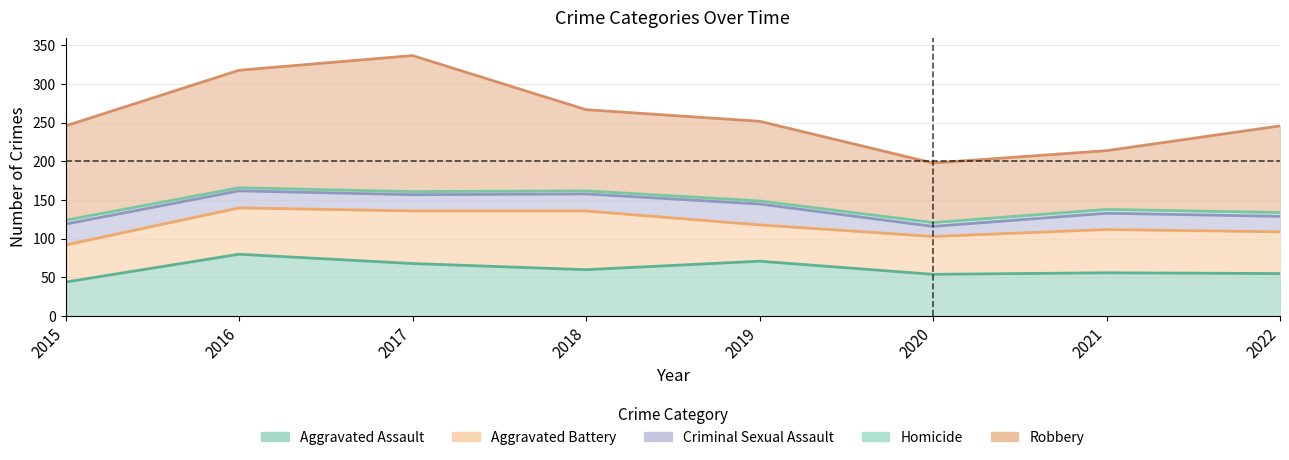

What is the average value of the Criminal Sexual Assault series?

22